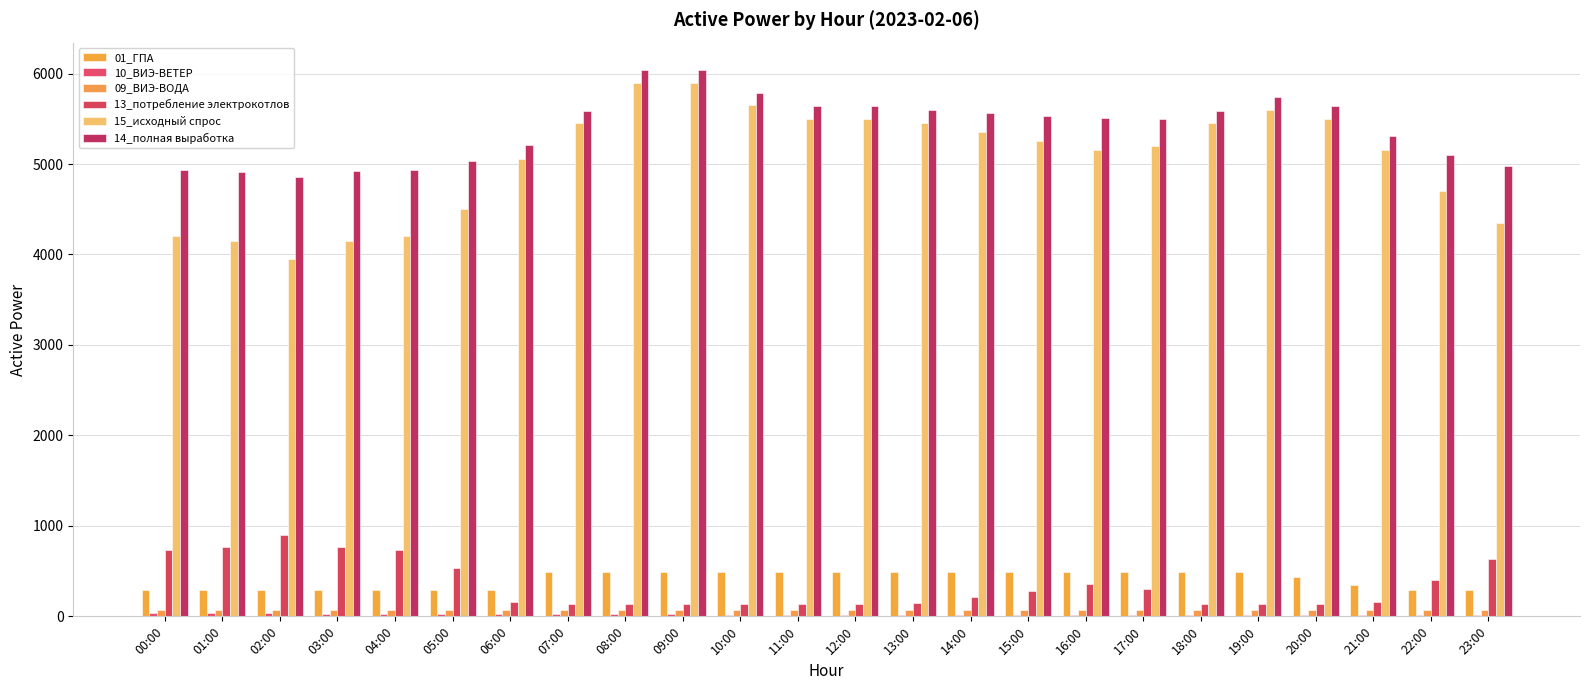

Rank the series at 02:00 from lowest to highest value.

10_ВИЭ-ВЕТЕР, 09_ВИЭ-ВОДА, 01_ГПА, 13_потребление электрокотлов, 15_исходный спрос, 14_полная выработка